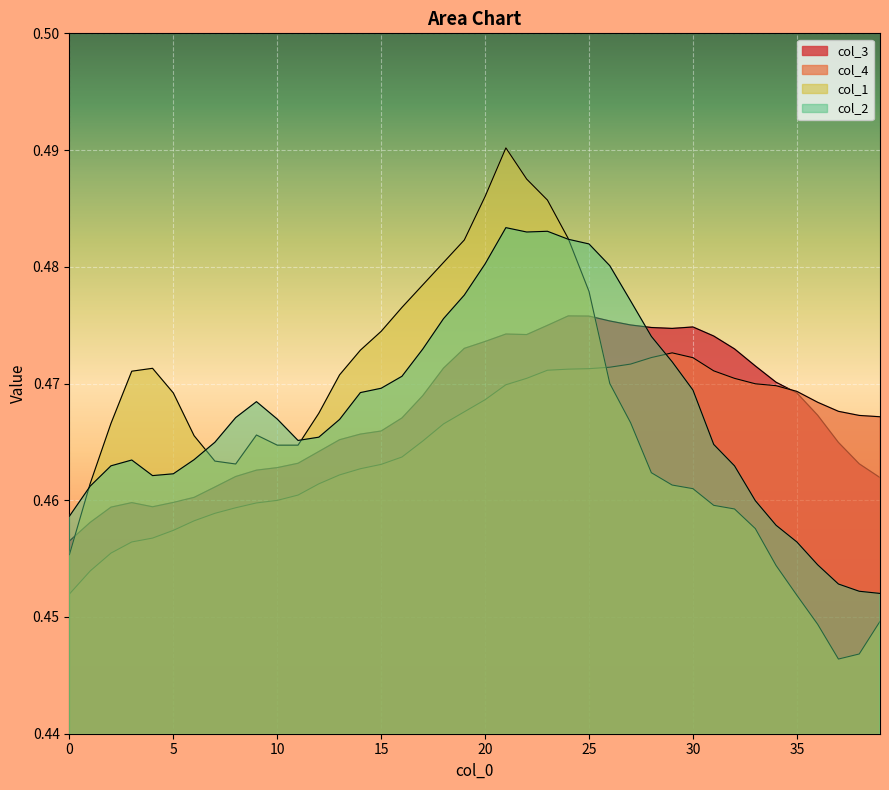

Between which two adjacent categories do col_4 and col_2 first intersect?

28 and 29